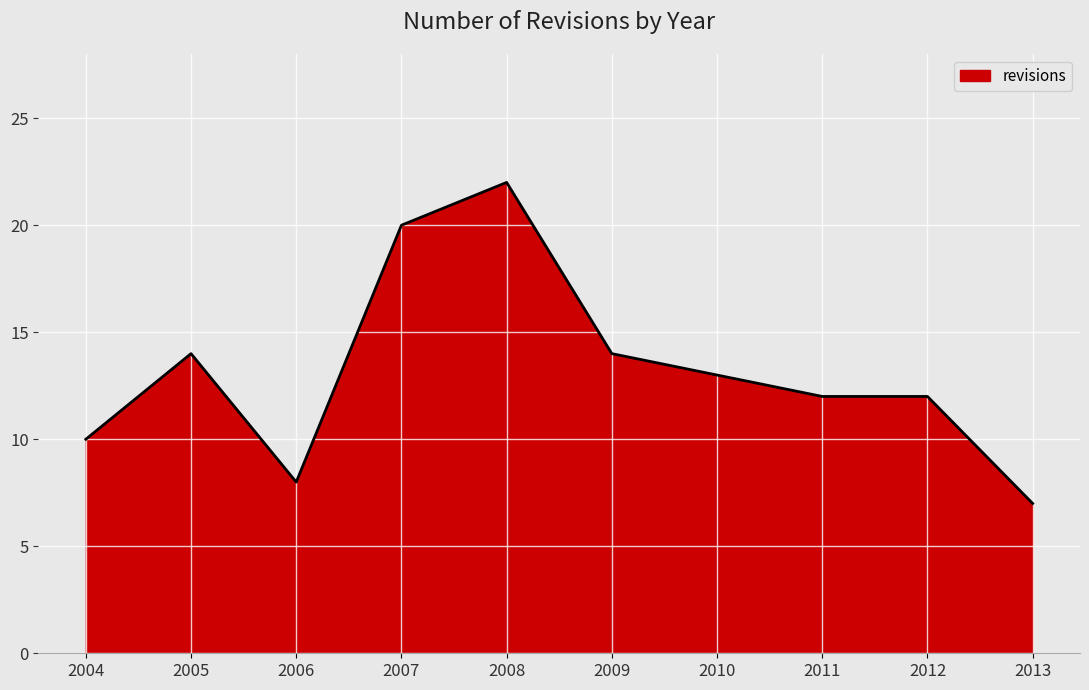

The chart shows a value of 19 at 2005. True or false?

False